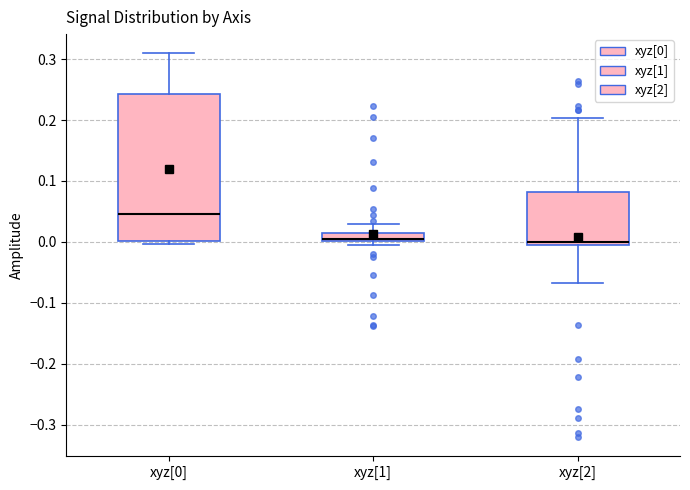

Comparing the boxes themselves (not the whiskers), which one is the tallest?

xyz[0]